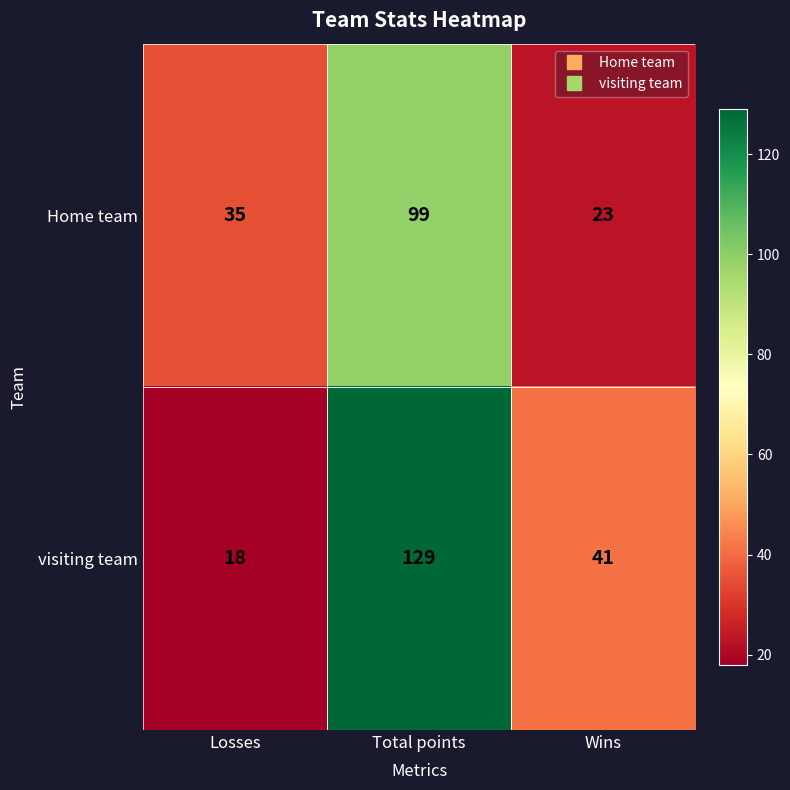

At which category is the sum across all series the highest?

Total points